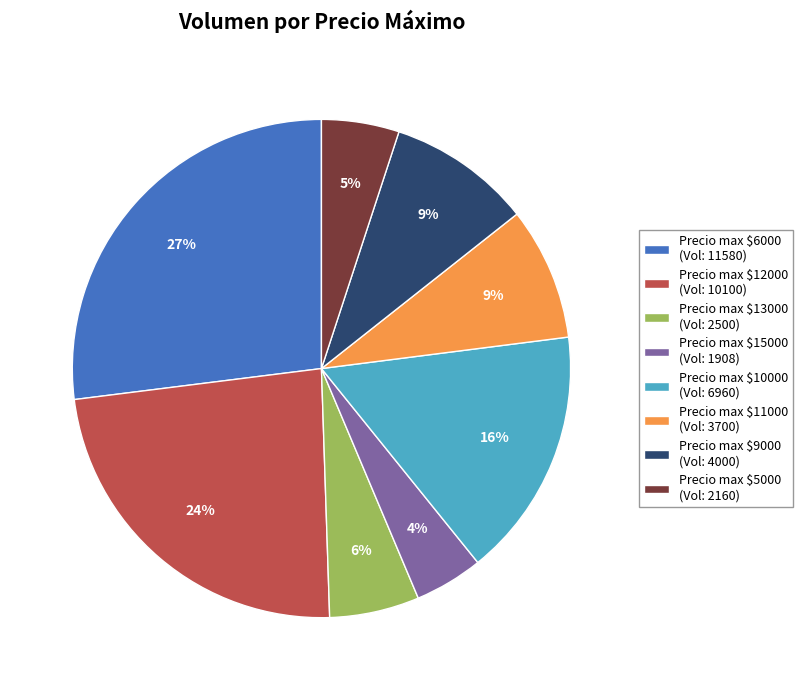

How many slices are in this pie chart?

8